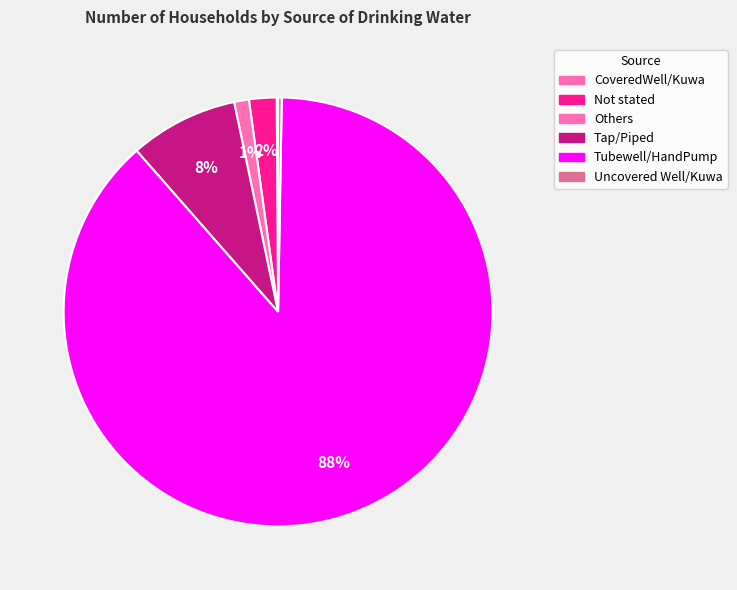

What is the majority slice?

Tubewell/HandPump